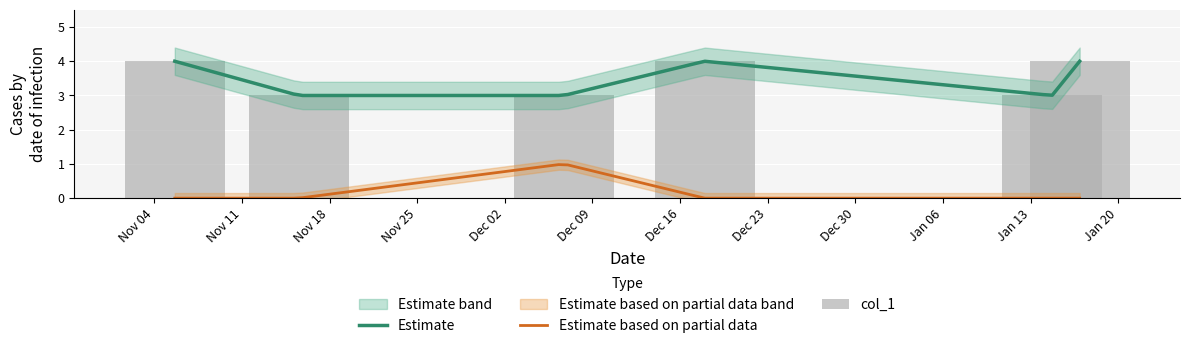

Reading right to left, transcribe all the data shown in this chart.

4	3	4	3	3	4